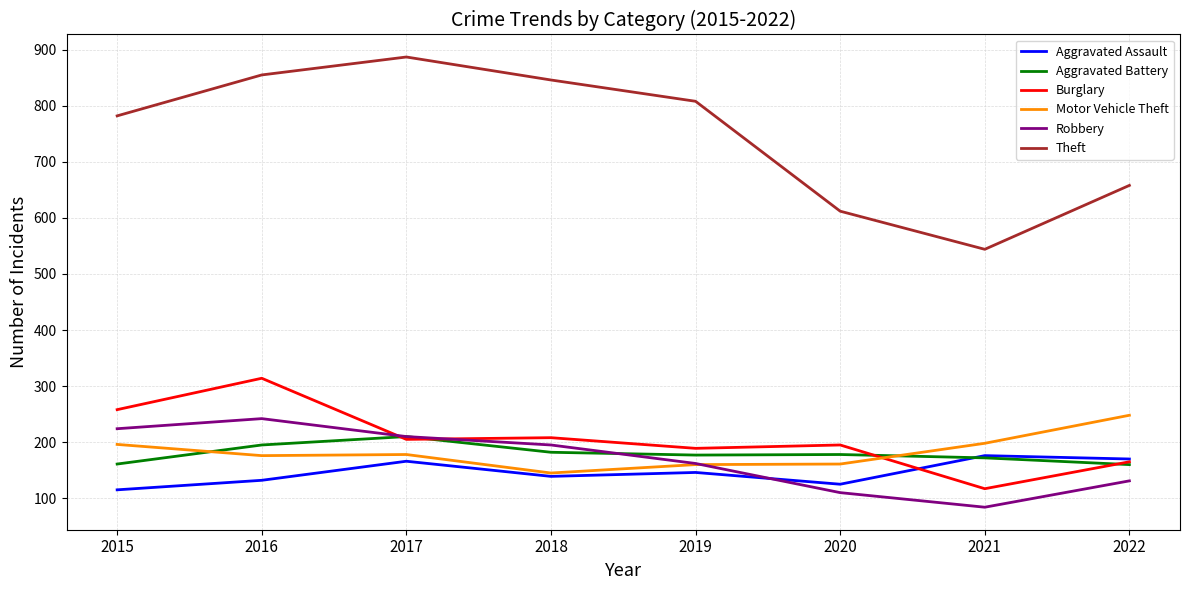

How many lines are shown in the chart?

6